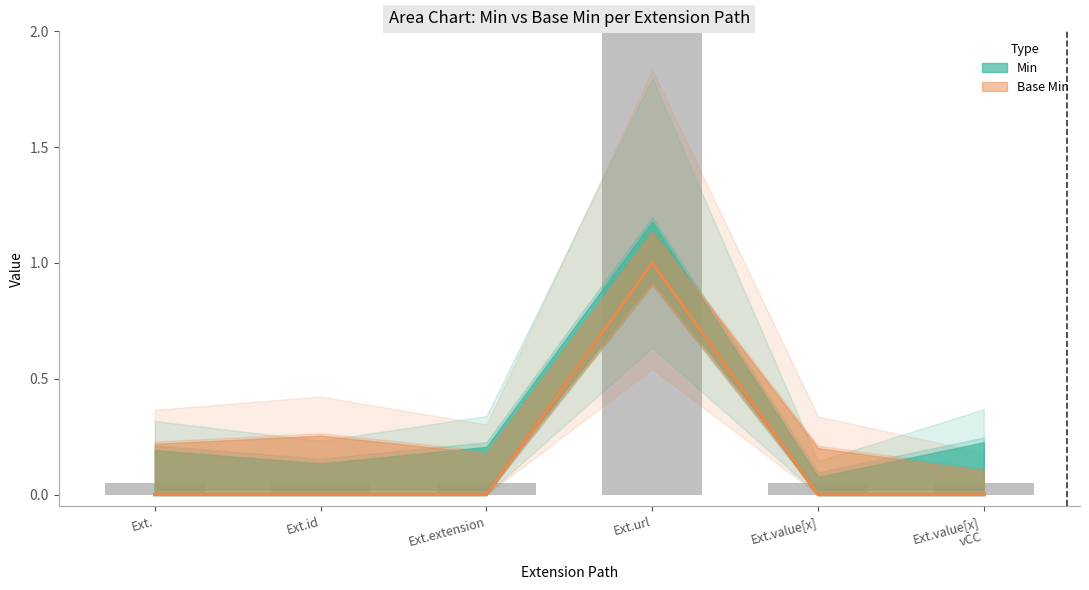

How many Min values are between 0 and 1?

6